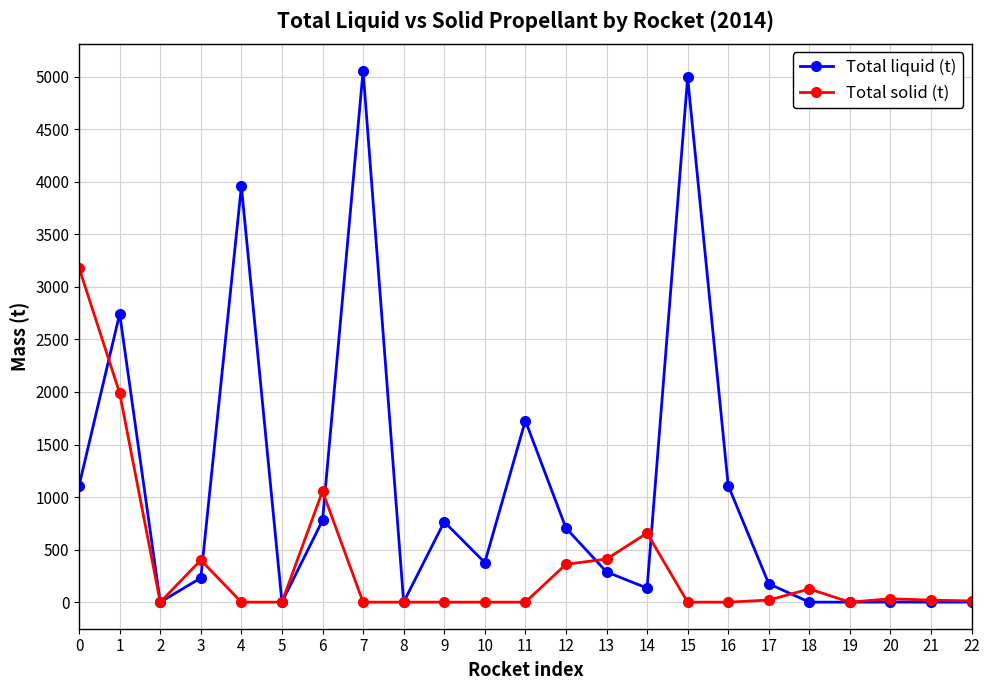

The value of Total liquid (t) at 1 is 4938.9. True or false?

False